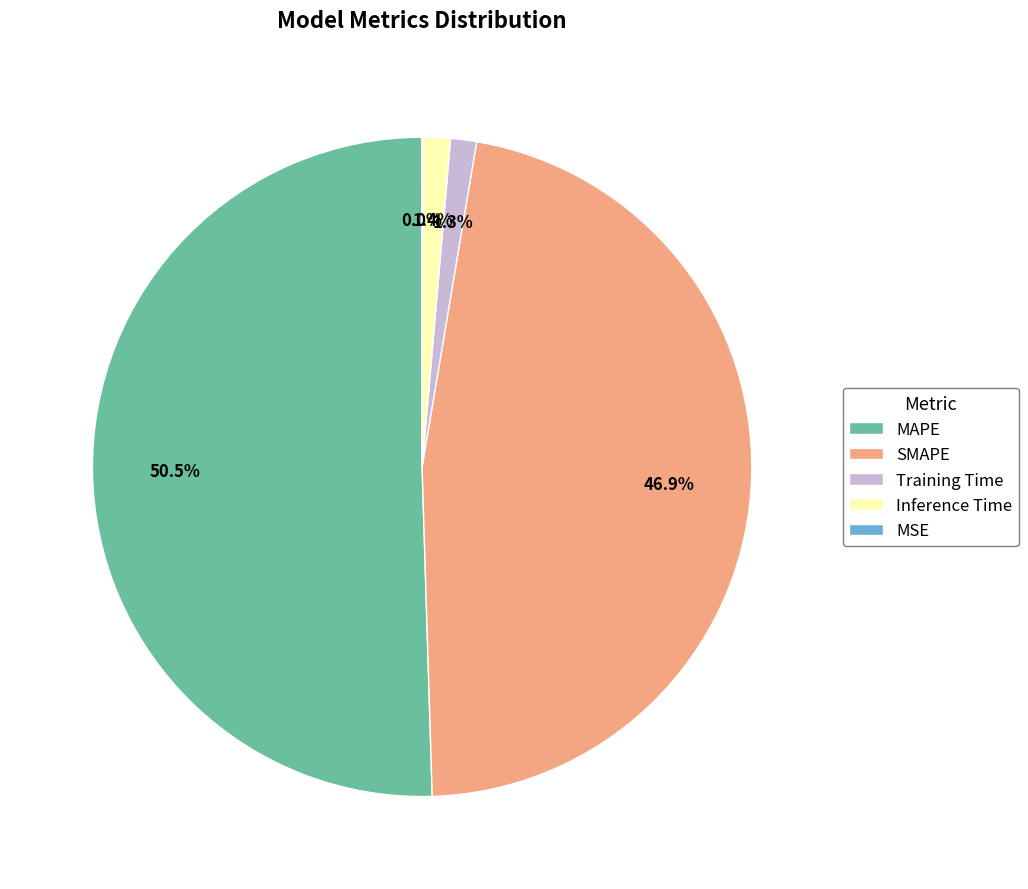

Which has a higher value, Inference Time or MAPE?

MAPE